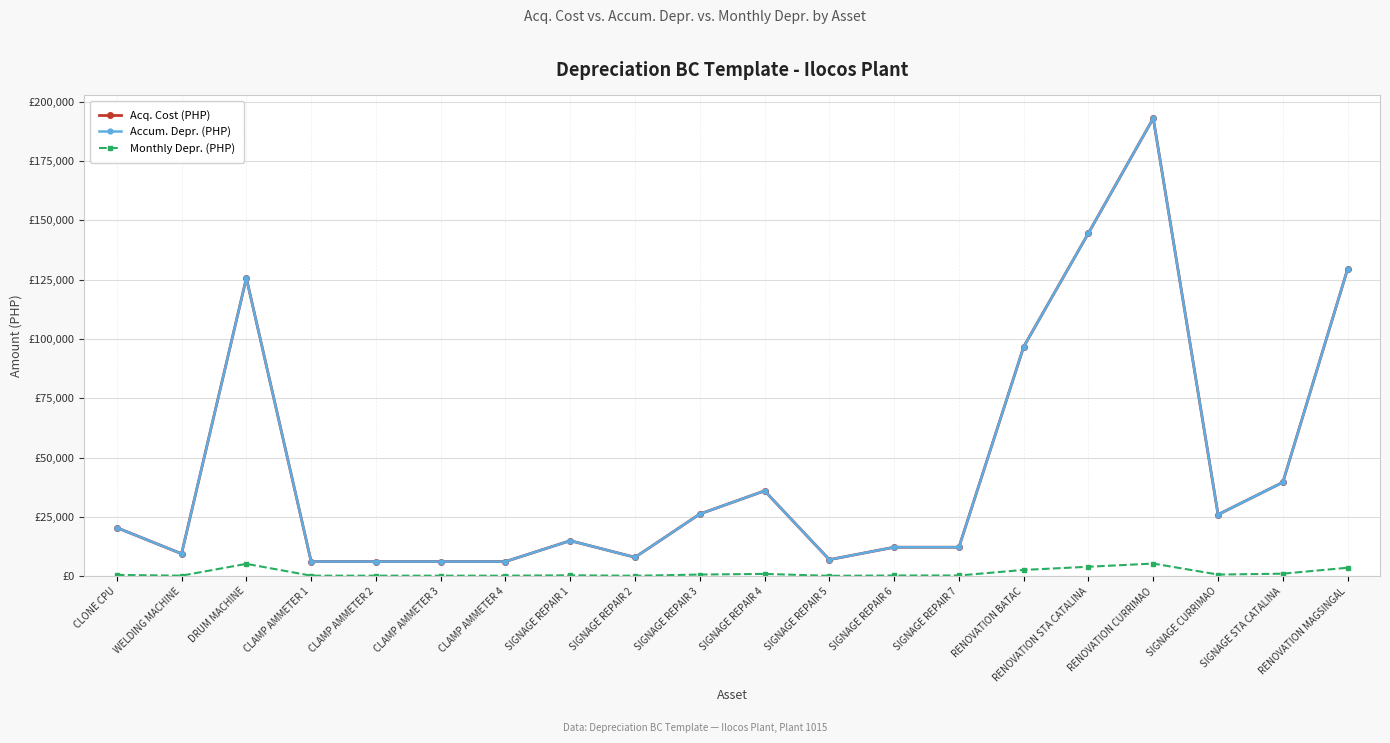

What is the label of the 5th point from the right?

RENOVATION STA CATALINA